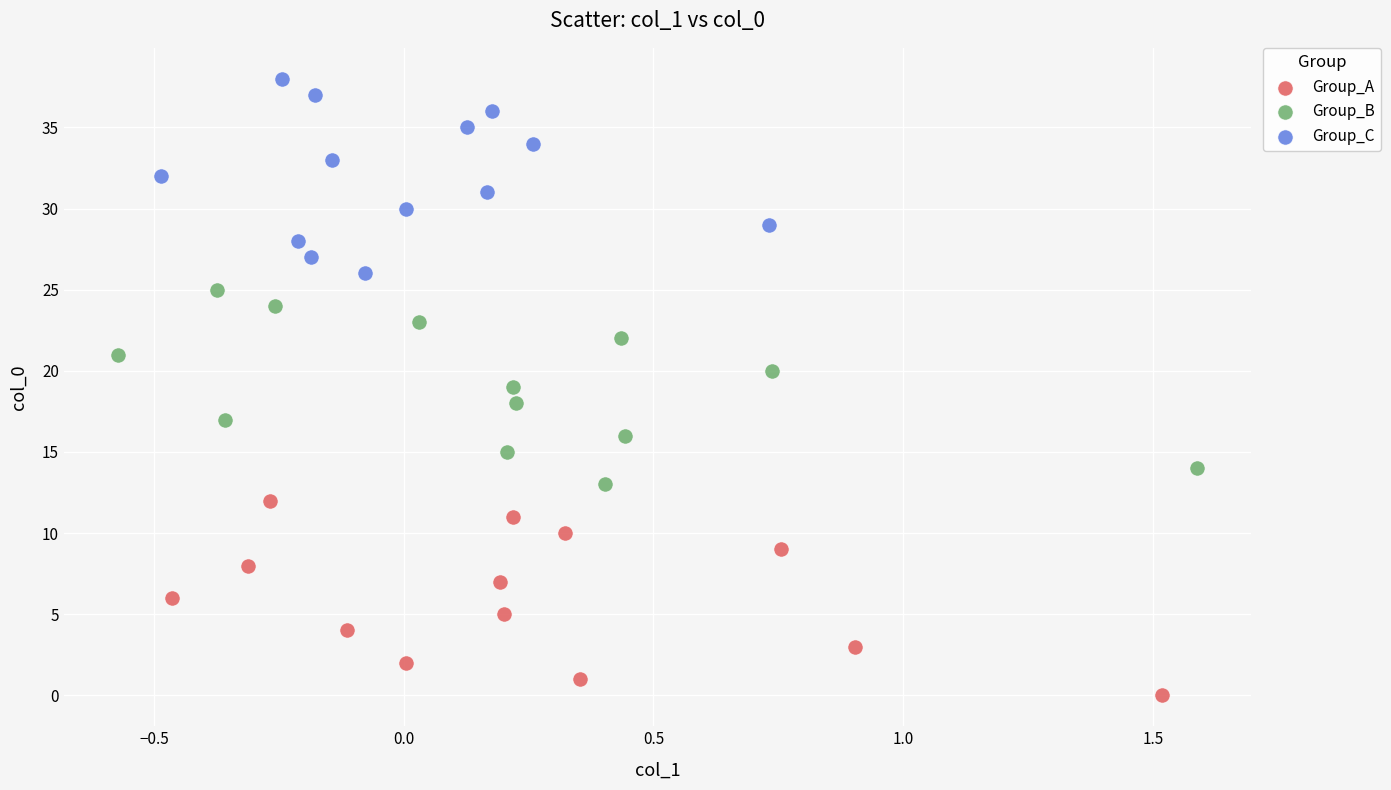

Which series reaches the minimum Y coordinate?

Group_A